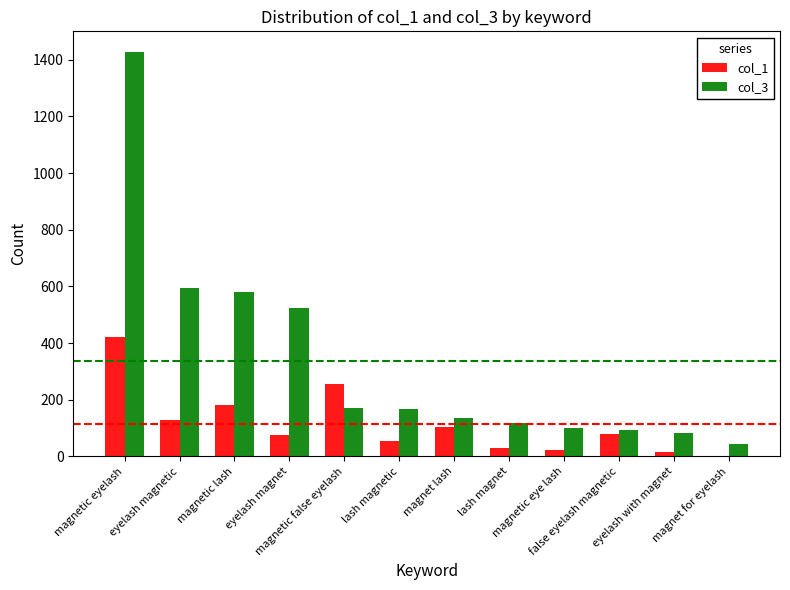

Between lash magnetic and false eyelash magnetic, which series saw the biggest shift?

col_3